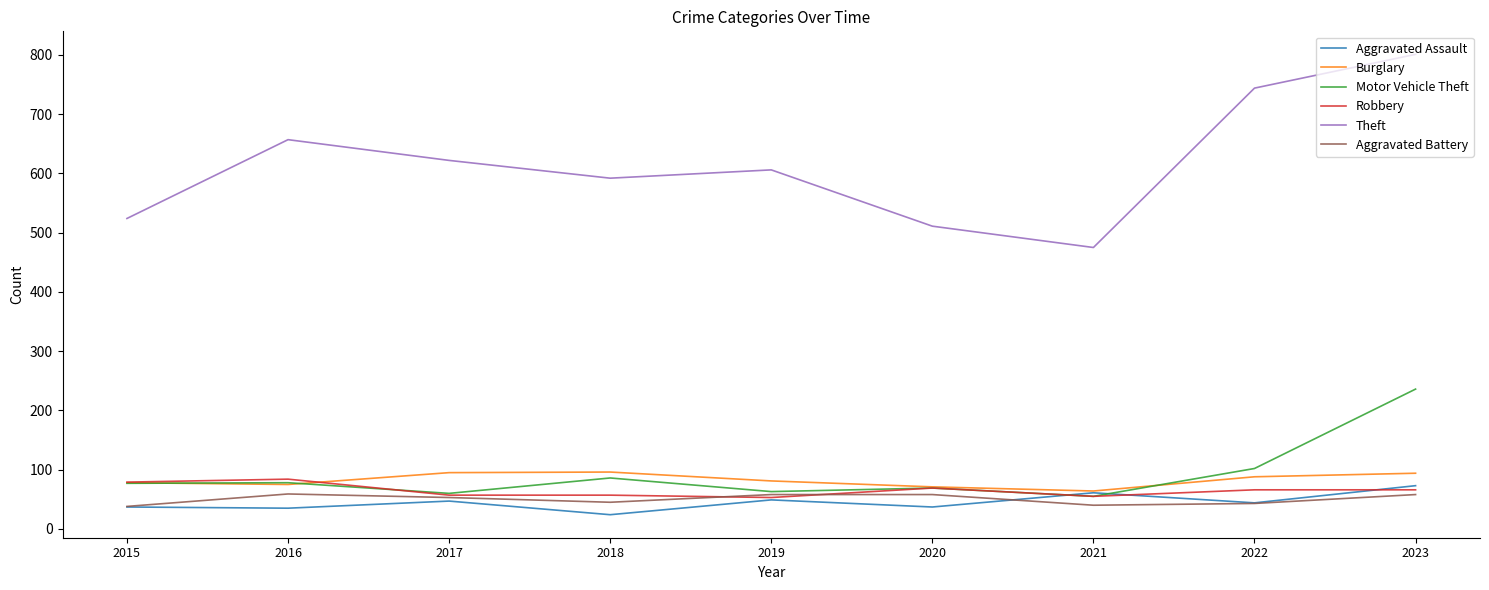

At which category does the chart reach its peak across all series?

2023